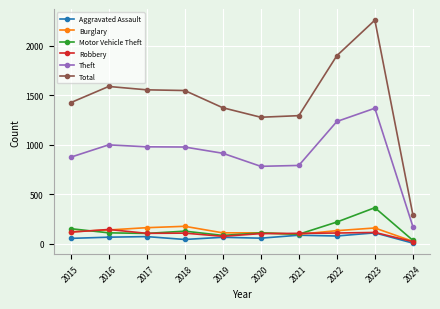

What is the difference between the highest and lowest values at 2024?

286